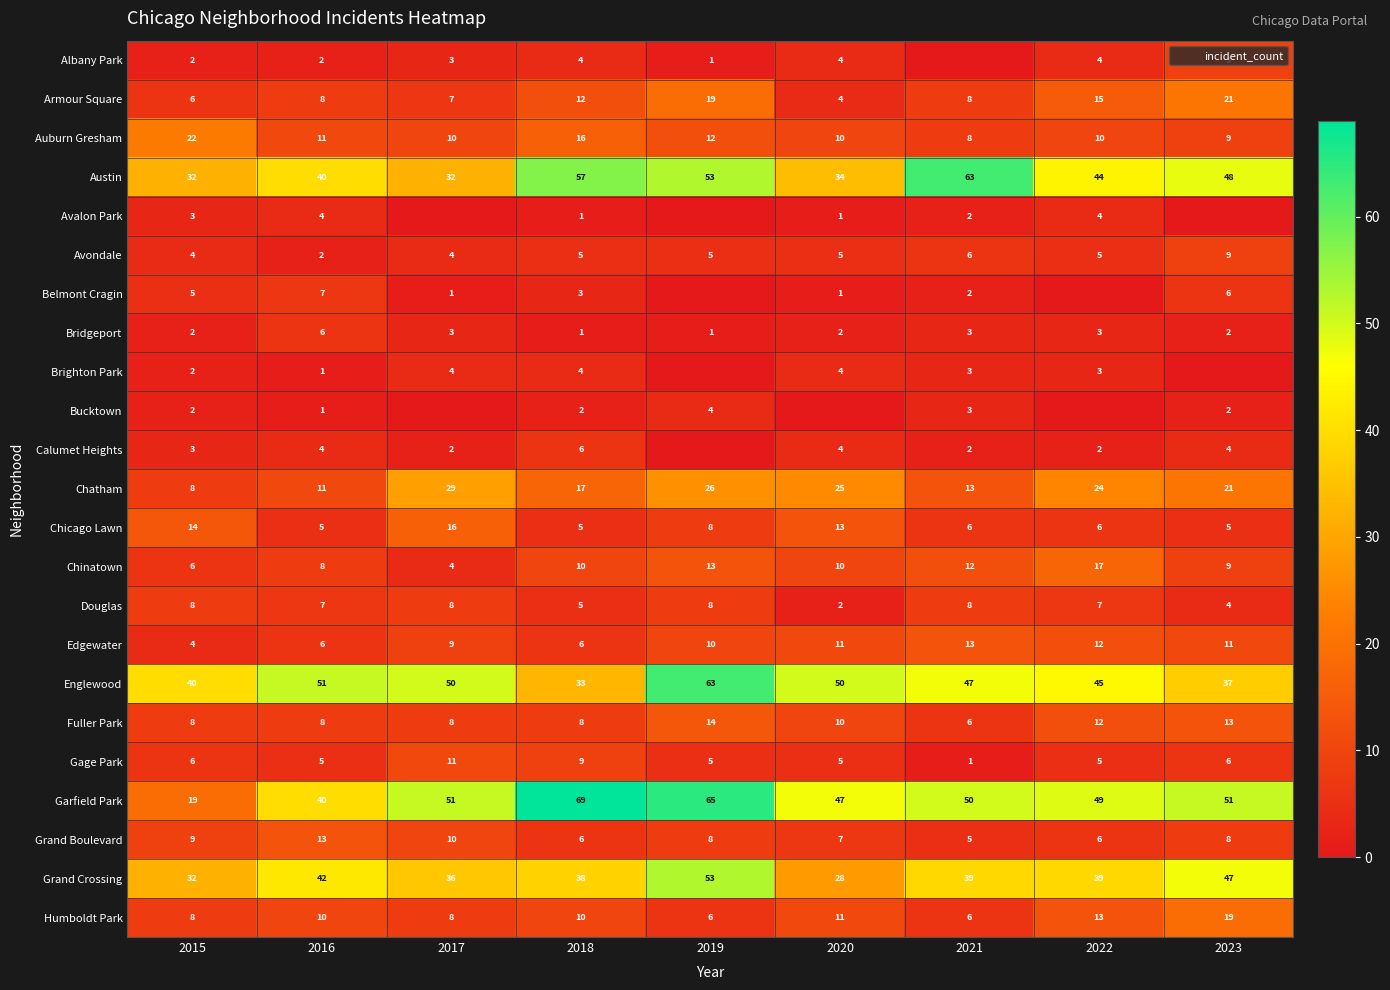

What is the highest value of the Chatham series?

29